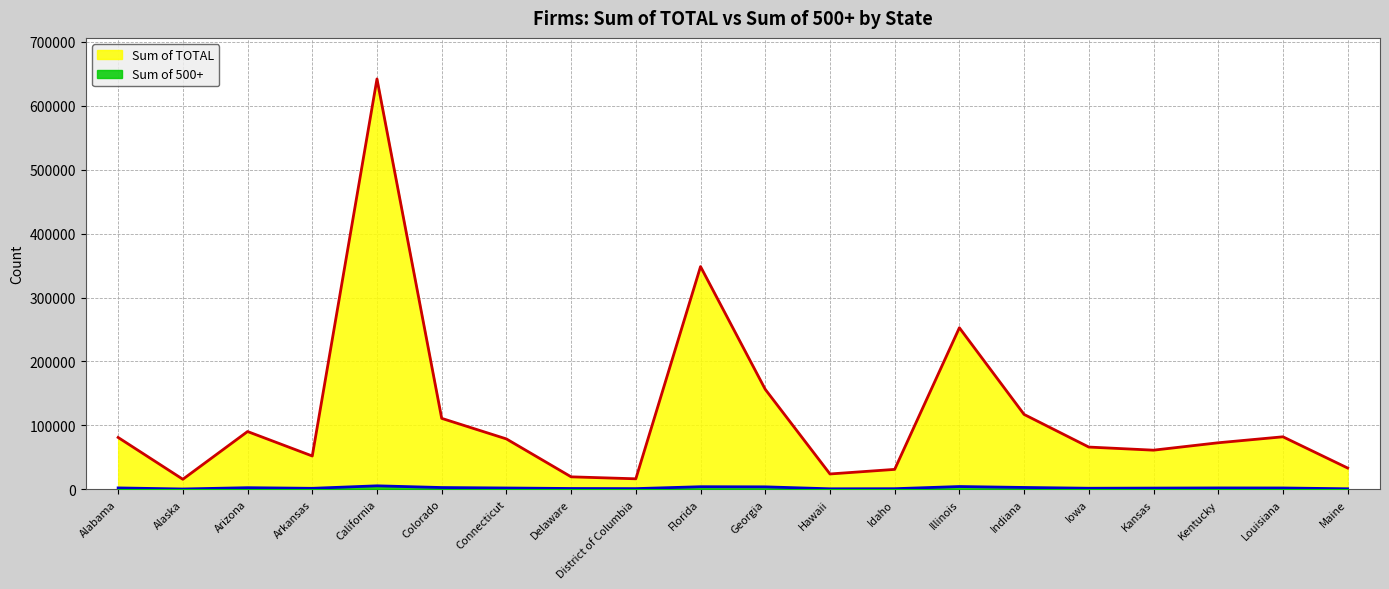

Where is the first local minimum for Sum of 500+?

Alaska